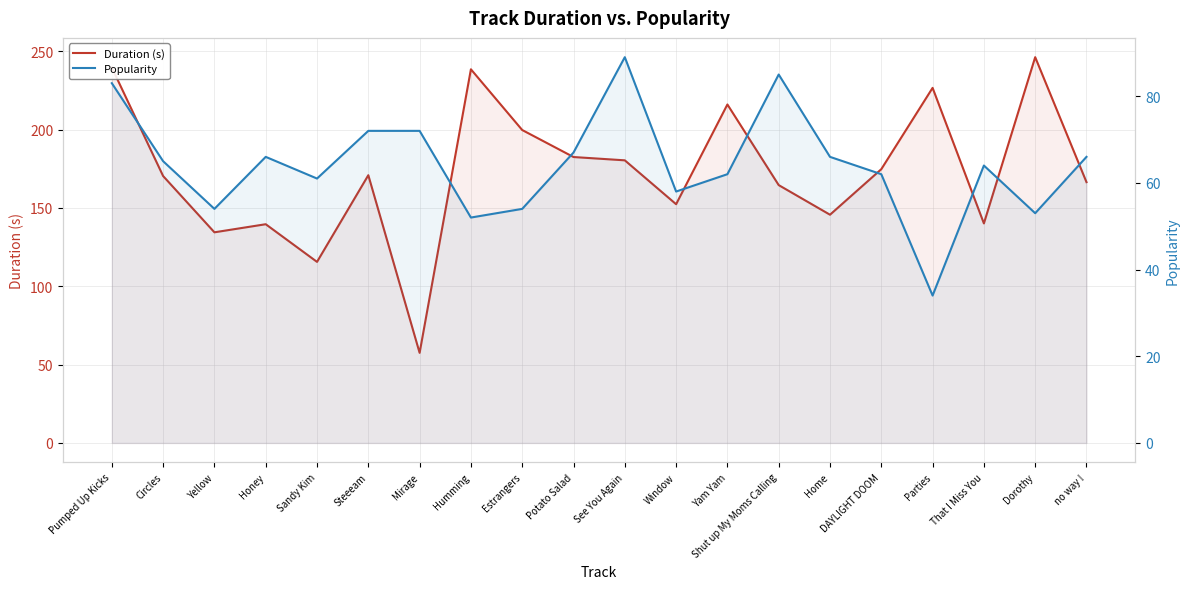

What position from the left is Circles?

2